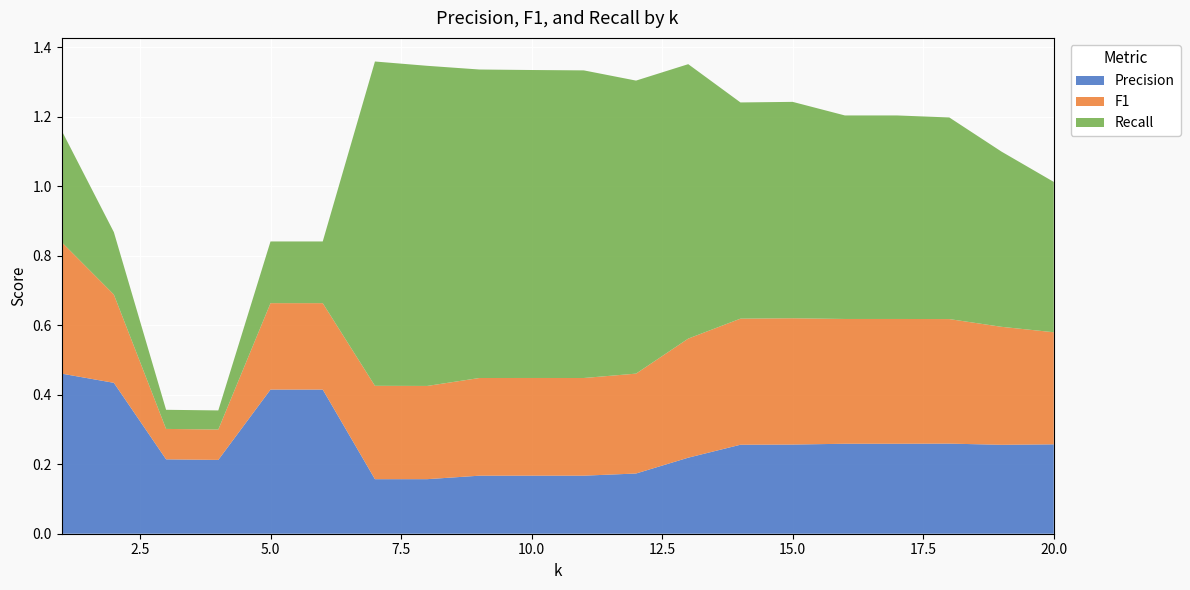

Reading left to right, list all the values displayed in this chart.

Precision: 1=0.5	2=0.4	3=0.2	4=0.2	5=0.4	6=0.4	7=0.2	8=0.2	9=0.2	10=0.2	11=0.2	12=0.2	13=0.2	14=0.3	15=0.3	16=0.3	17=0.3	18=0.3	19=0.3	20=0.3
F1: 1=0.4	2=0.3	3=0.1	4=0.1	5=0.2	6=0.2	7=0.3	8=0.3	9=0.3	10=0.3	11=0.3	12=0.3	13=0.3	14=0.4	15=0.4	16=0.4	17=0.4	18=0.4	19=0.3	20=0.3
Recall: 1=0.3	2=0.2	3=0.1	4=0.1	5=0.2	6=0.2	7=0.9	8=0.9	9=0.9	10=0.9	11=0.9	12=0.8	13=0.8	14=0.6	15=0.6	16=0.6	17=0.6	18=0.6	19=0.5	20=0.4